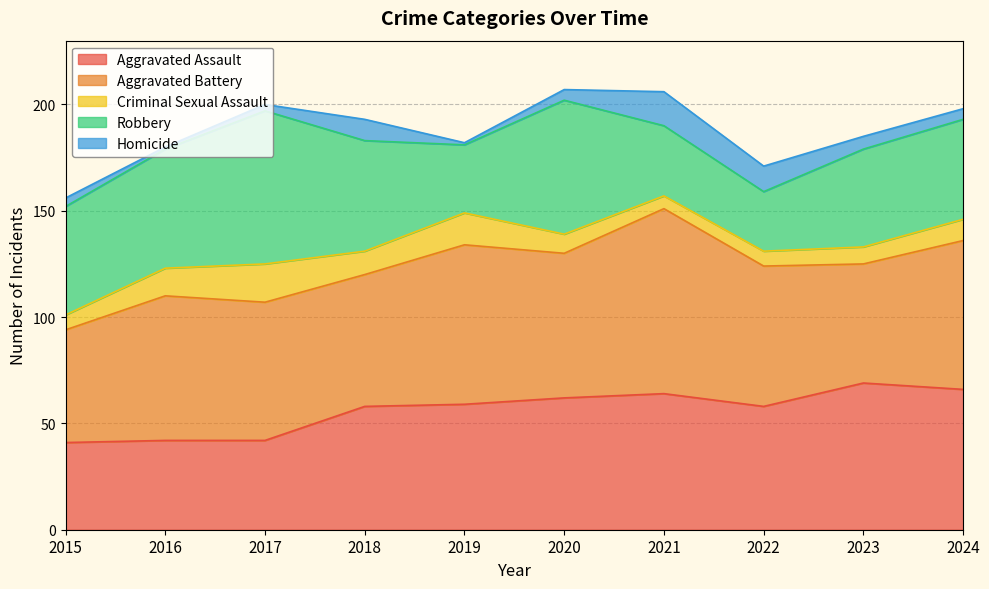

What is the value of the Robbery point at the 5th from the left?

32